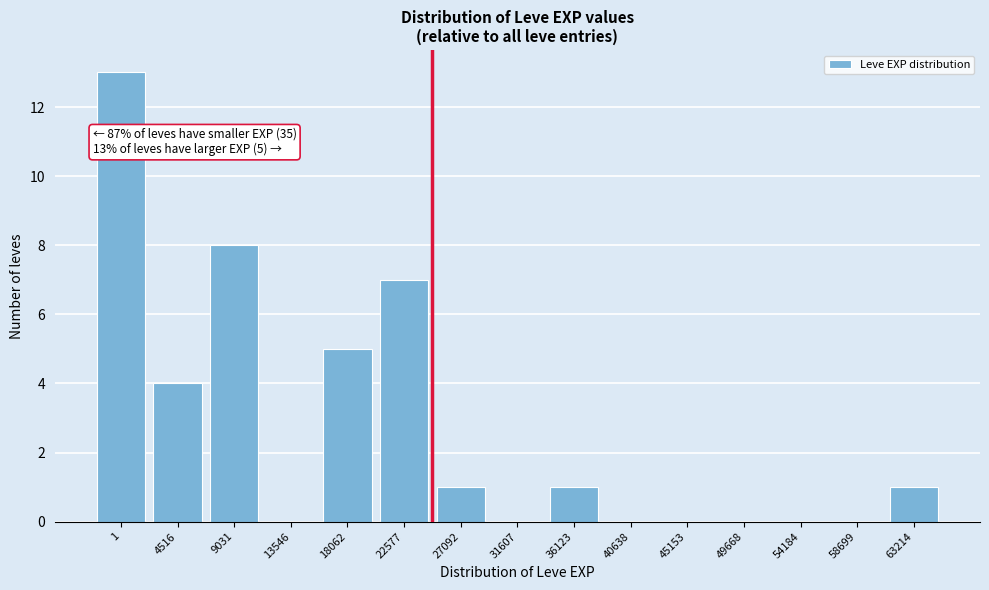

Reading left to right, what are all the values shown in this chart?

1=13	4516=4	9031=8	13546=0	18062=5	22577=7	27092=1	31607=0	36123=1	40638=0	45153=0	49668=0	54184=0	58699=0	63214=1